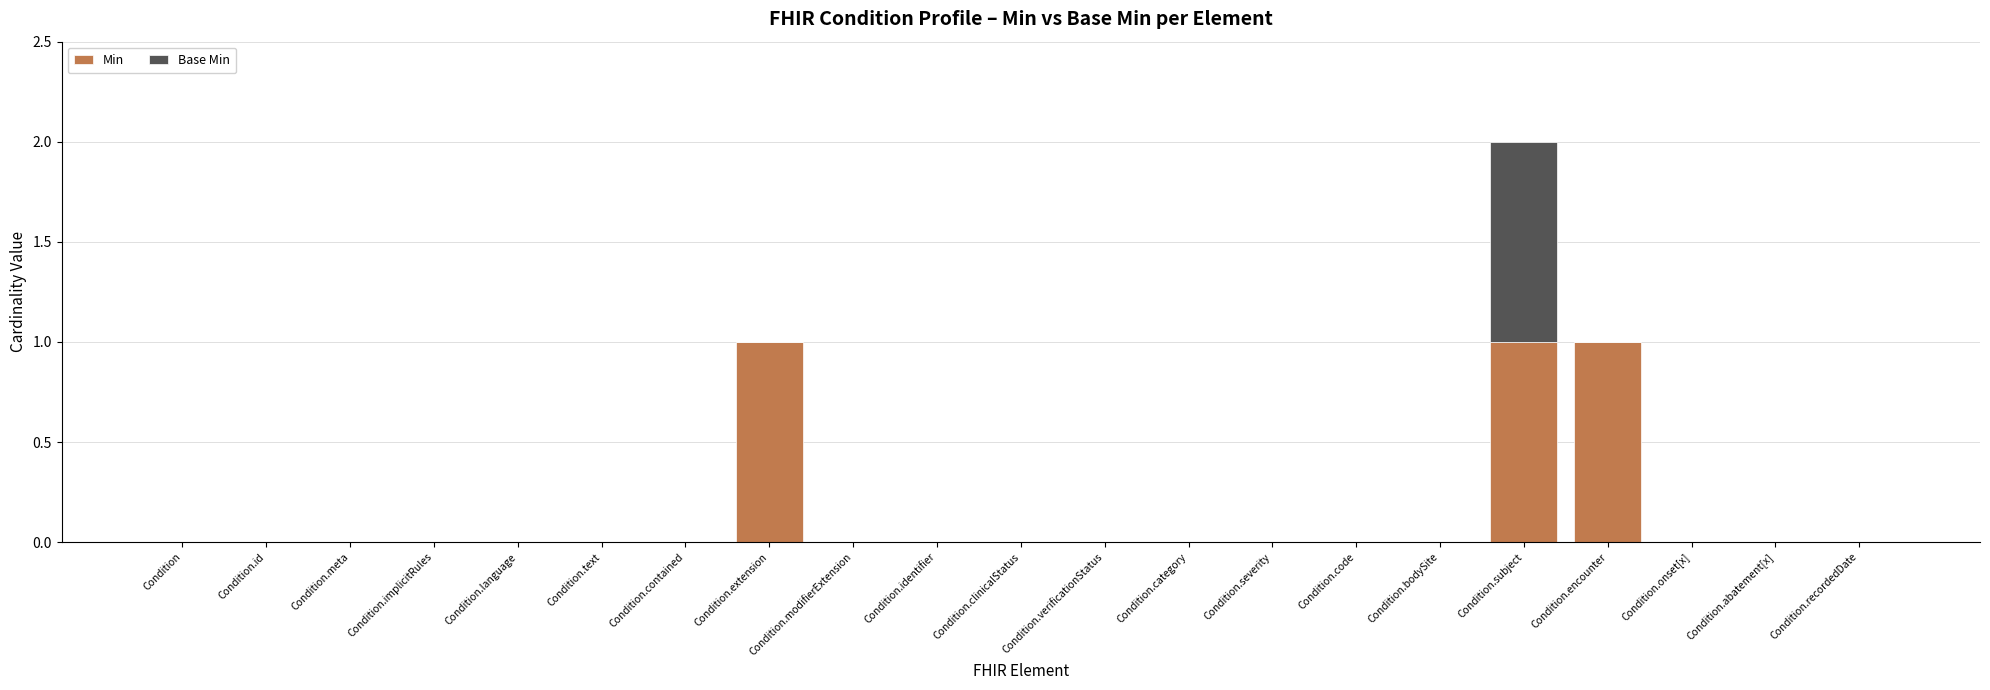

At which category is the sum across all series the highest?

Condition.subject